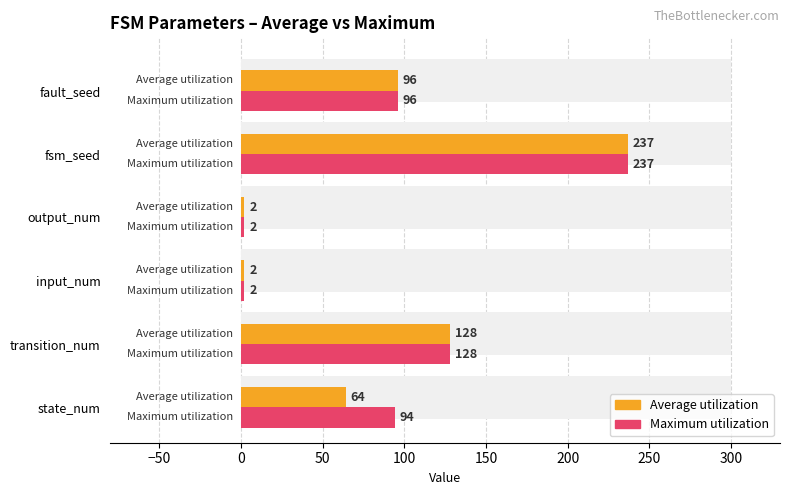

What are all the series names shown in the legend?

Average utilization, Maximum utilization